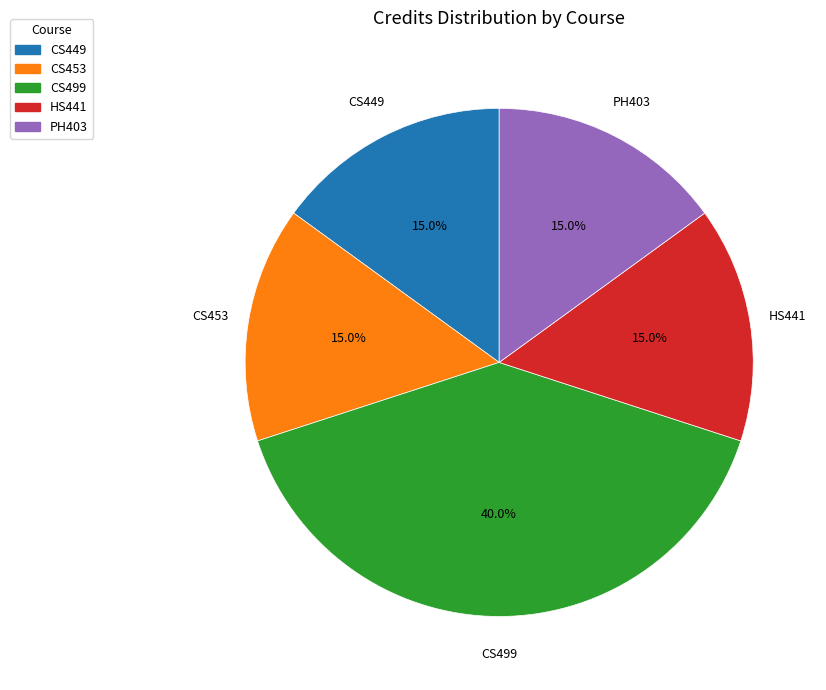

Between CS449 and CS499, which is larger?

CS499